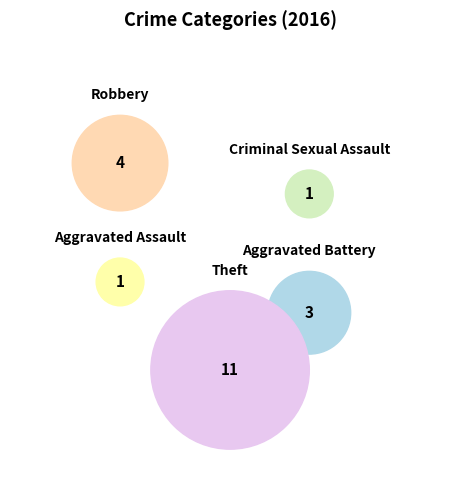

Count the number of slices in the pie.

5